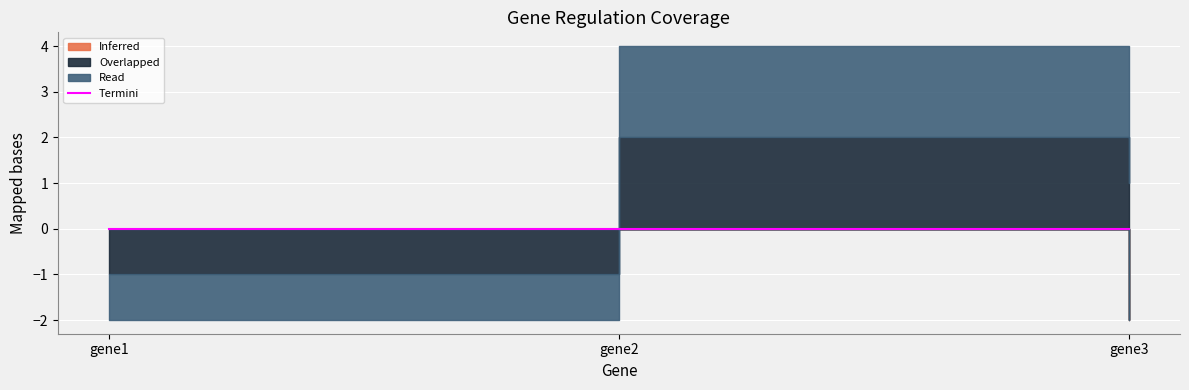

Which series changed the most between gene2 and gene3?

Inferred